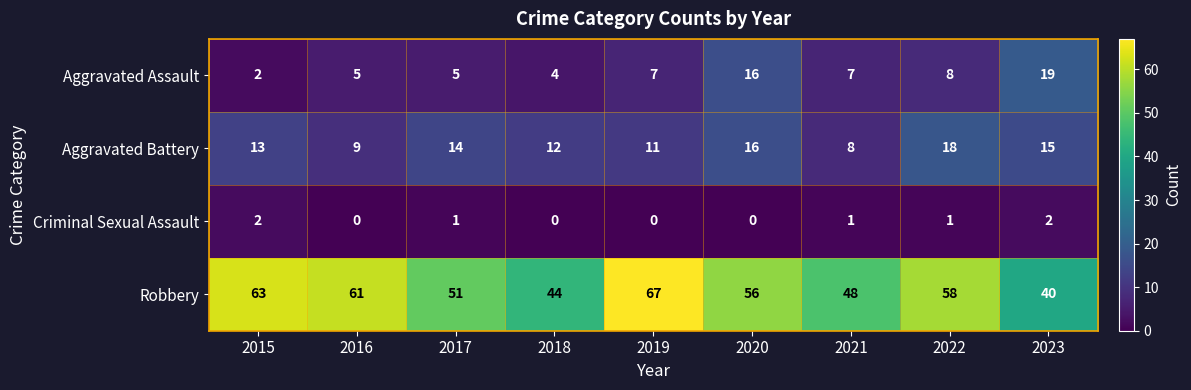

At which label is Aggravated Battery closest to 13?

2015